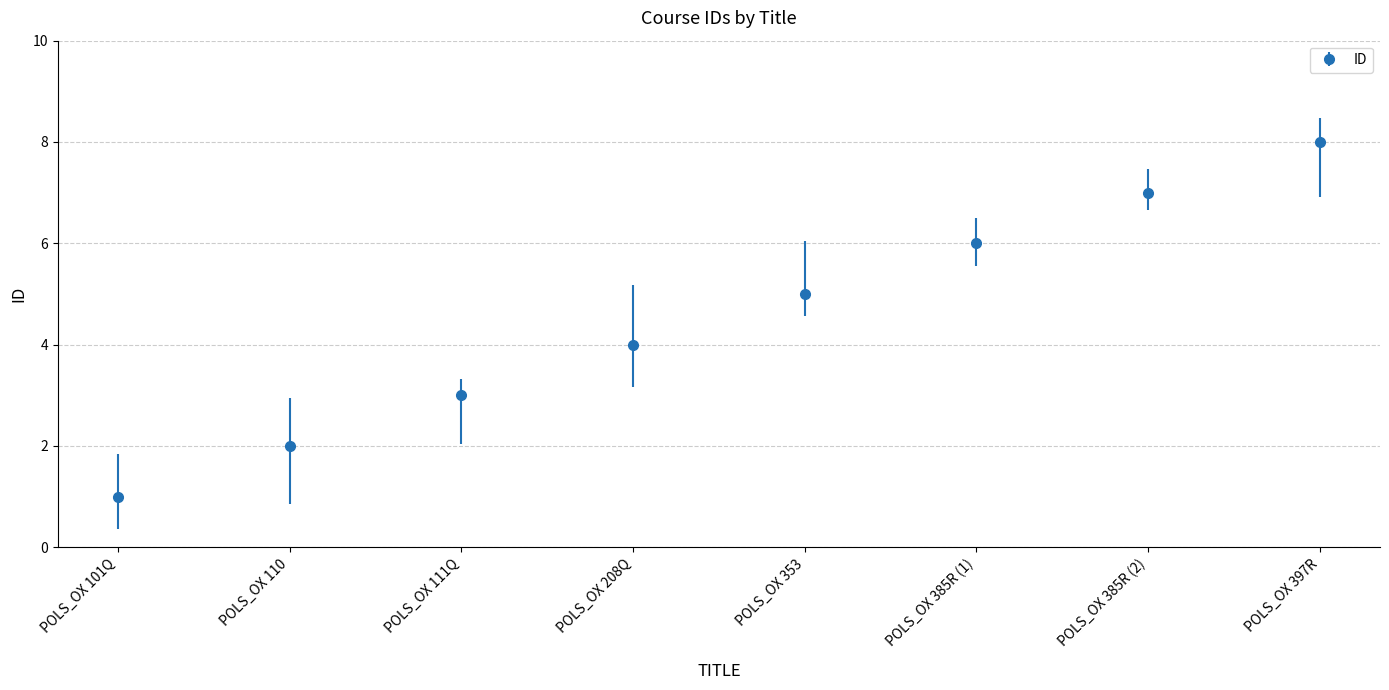

Which label corresponds to the largest value in the chart?

POLS_OX 397R